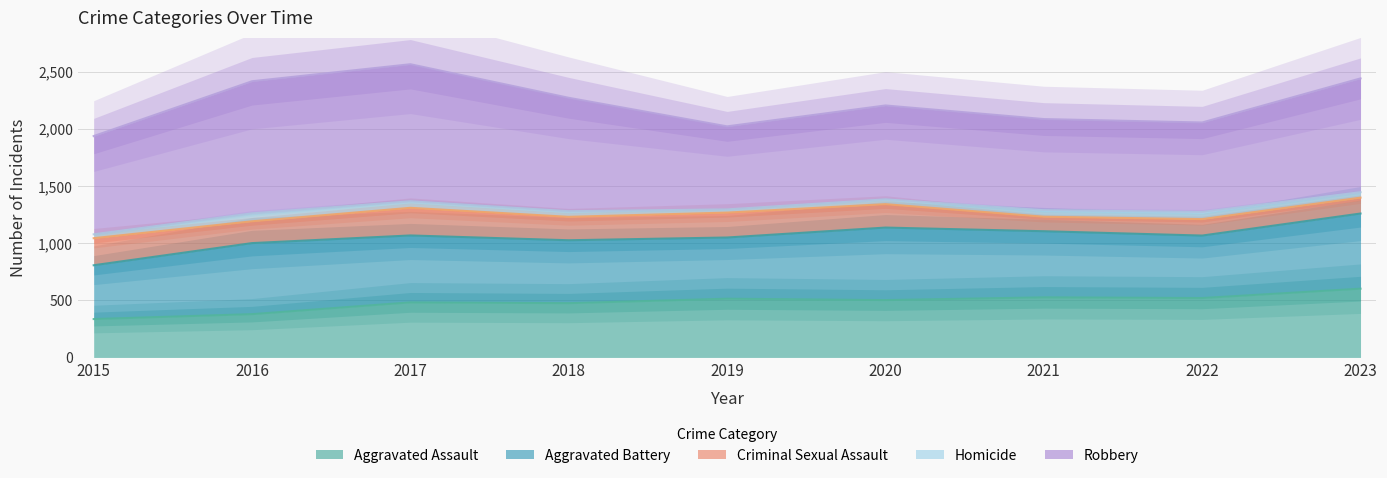

At 2015, list the series in order from largest to smallest.

Robbery, Aggravated Battery, Aggravated Assault, Criminal Sexual Assault, Homicide